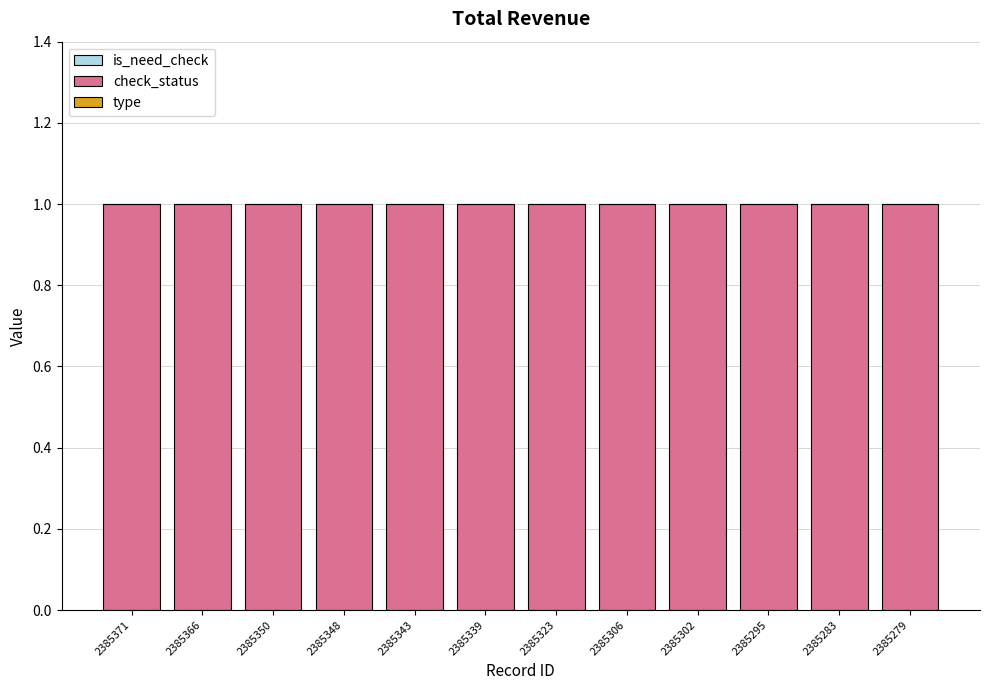

What are all the series names shown in the legend?

is_need_check, check_status, type